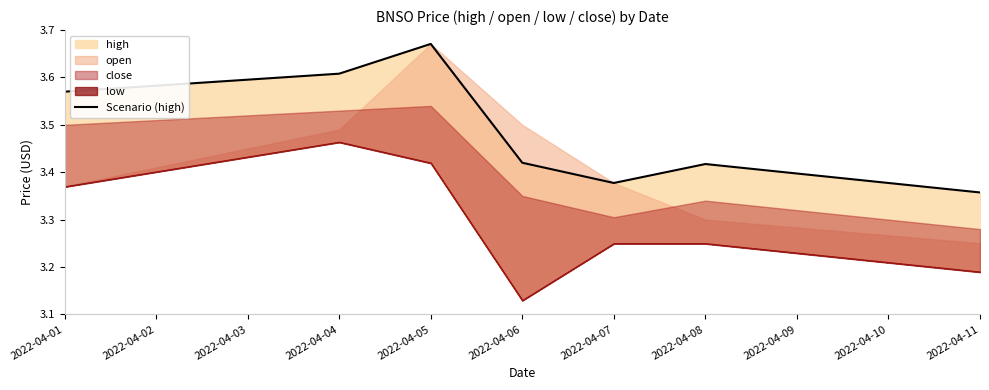

What is the average value?

3.5